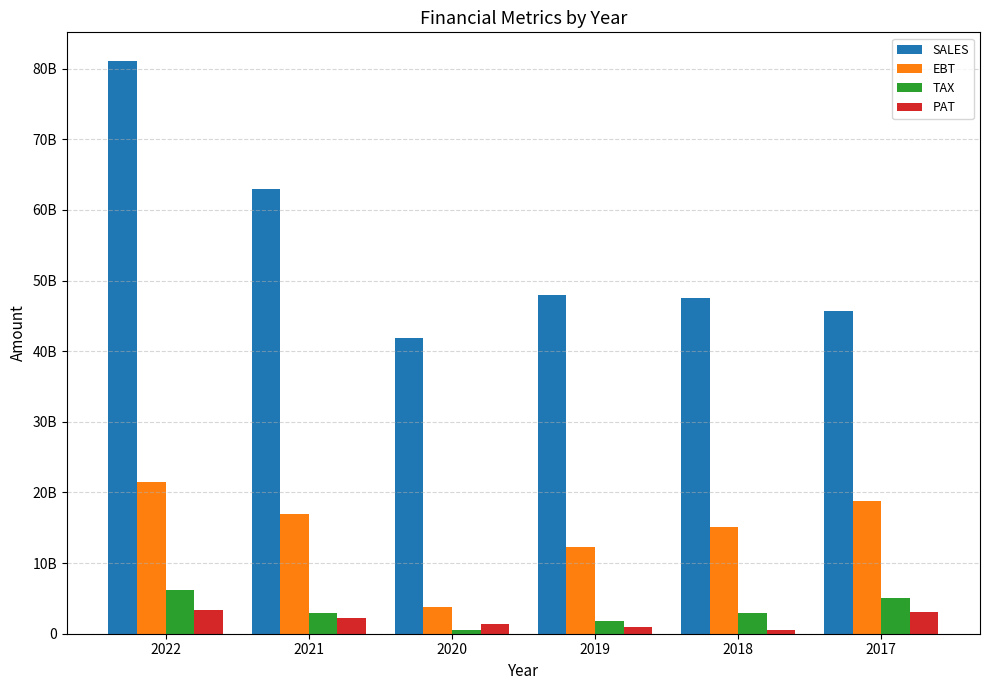

Is the value of EBT at 2017 greater than the value of TAX at 2018?

Yes